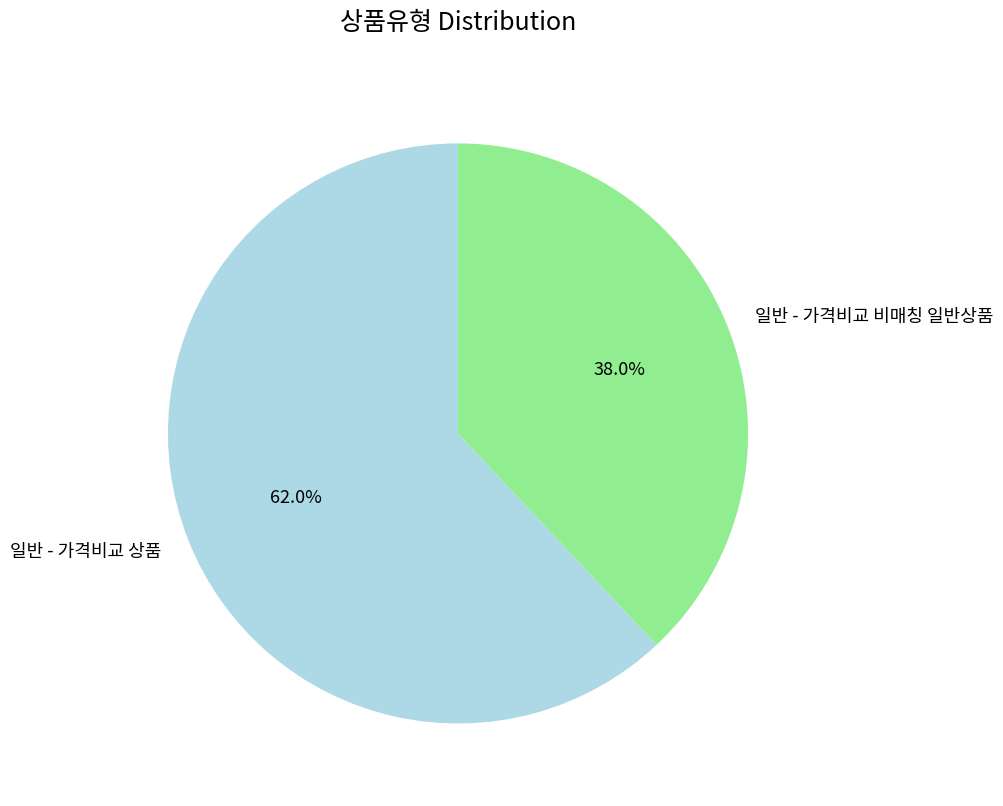

What portion of the pie excludes 일반 - 가격비교 비매칭 일반상품?

62.0%